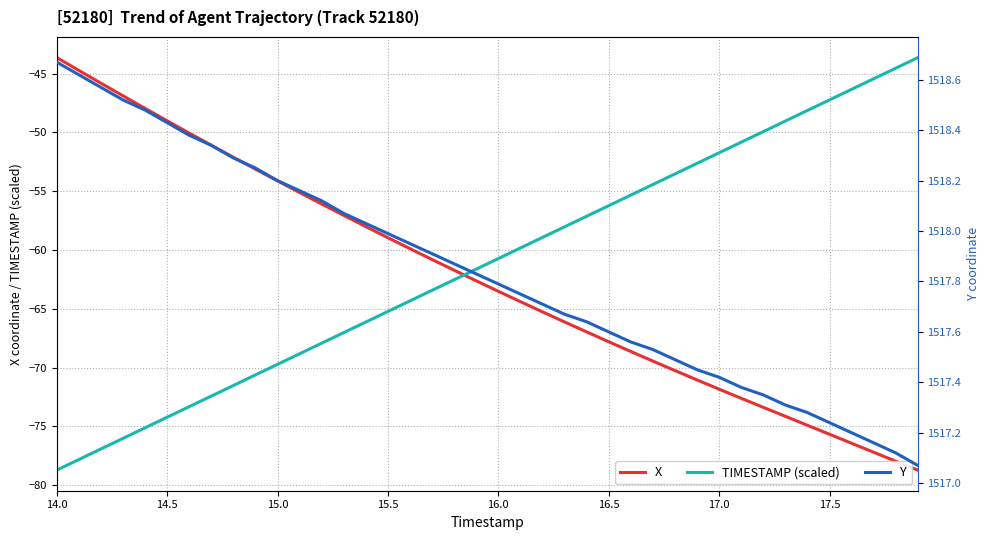

At how many categories does at least one series exceed 1030?

40